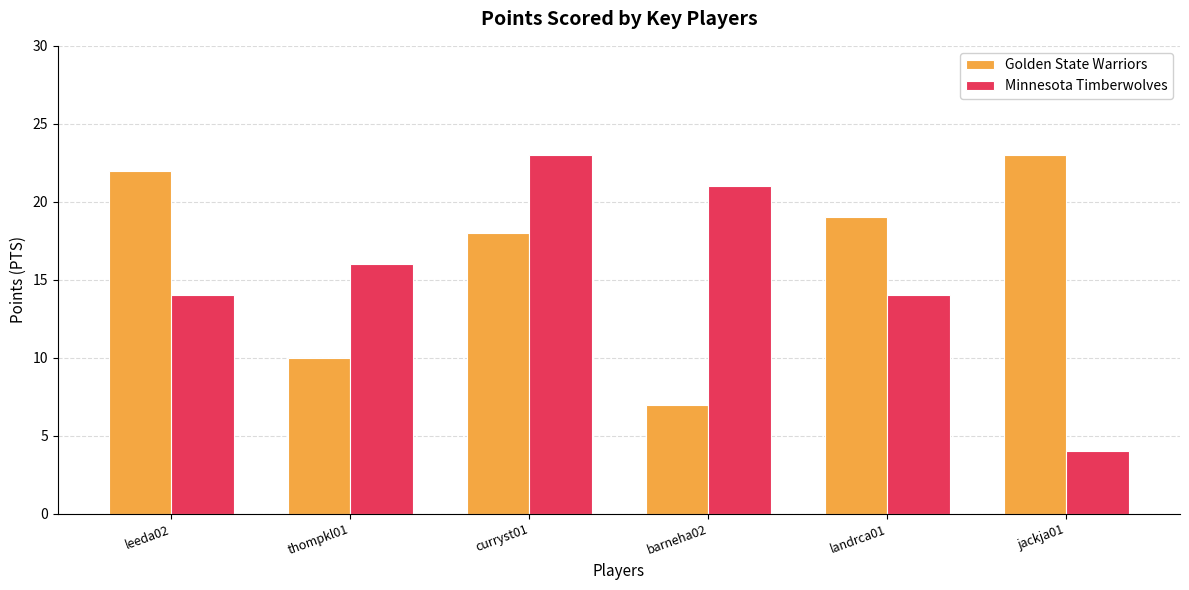

What is the label of the 1st bar from the right?

jackja01